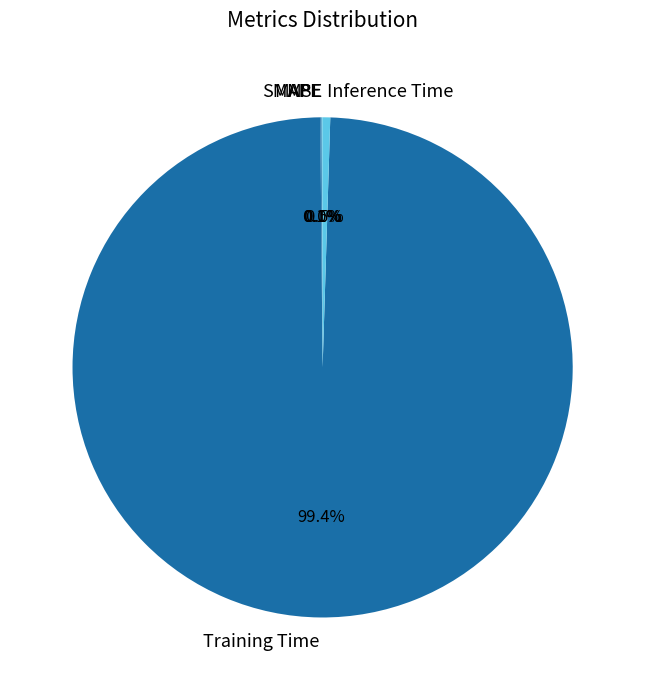

Does Training Time account for over 50% of the chart?

Yes